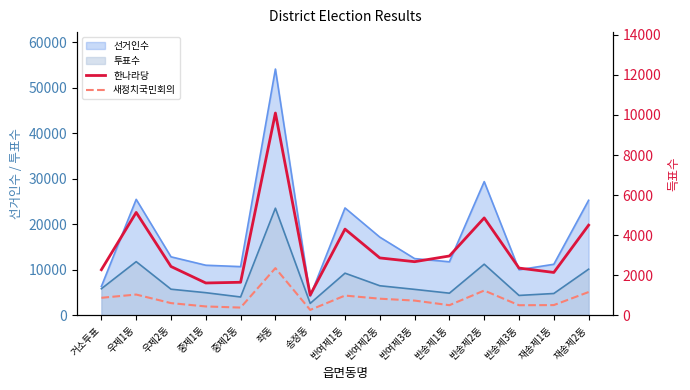

Reading right to left, extract all data points from this chart.

한나라당: 재송제2동=4499	재송제1동=2139	반송제3동=2358	반송제2동=4861	반송제1동=2961	반여제3동=2676	반여제2동=2864	반여제1동=4302	송정동=1012	좌동=10096	중제2동=1649	중제1동=1613	우제2동=2436	우제1동=5134	거소투표=2275
새정치국민회의: 재송제2동=1161	재송제1동=510	반송제3동=503	반송제2동=1236	반송제1동=505	반여제3동=735	반여제2동=829	반여제1동=985	송정동=270	좌동=2355	중제2동=386	중제1동=442	우제2동=609	우제1동=1036	거소투표=874